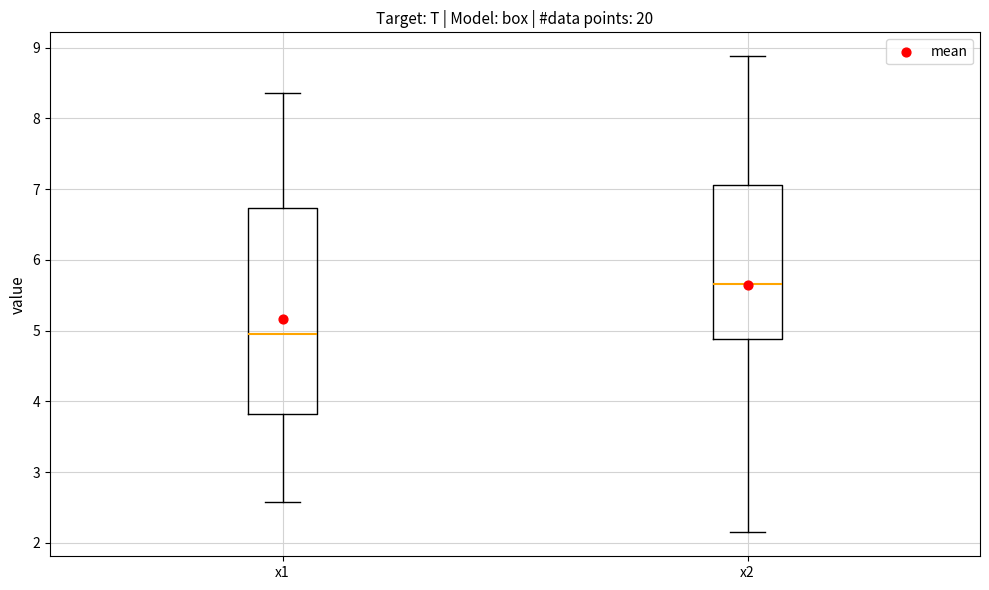

Reading left to right, transcribe this box plot: for each box, give where its median line is, the range the box spans, and where its two whiskers end, as read against the y-axis. The values are not printed on the chart, so give them approximately, as read against the axis.

x1: median 5.0, box 3.8 to 6.7, whiskers 2.6 to 8.4
x2: median 5.7, box 4.9 to 7.1, whiskers 2.1 to 8.9